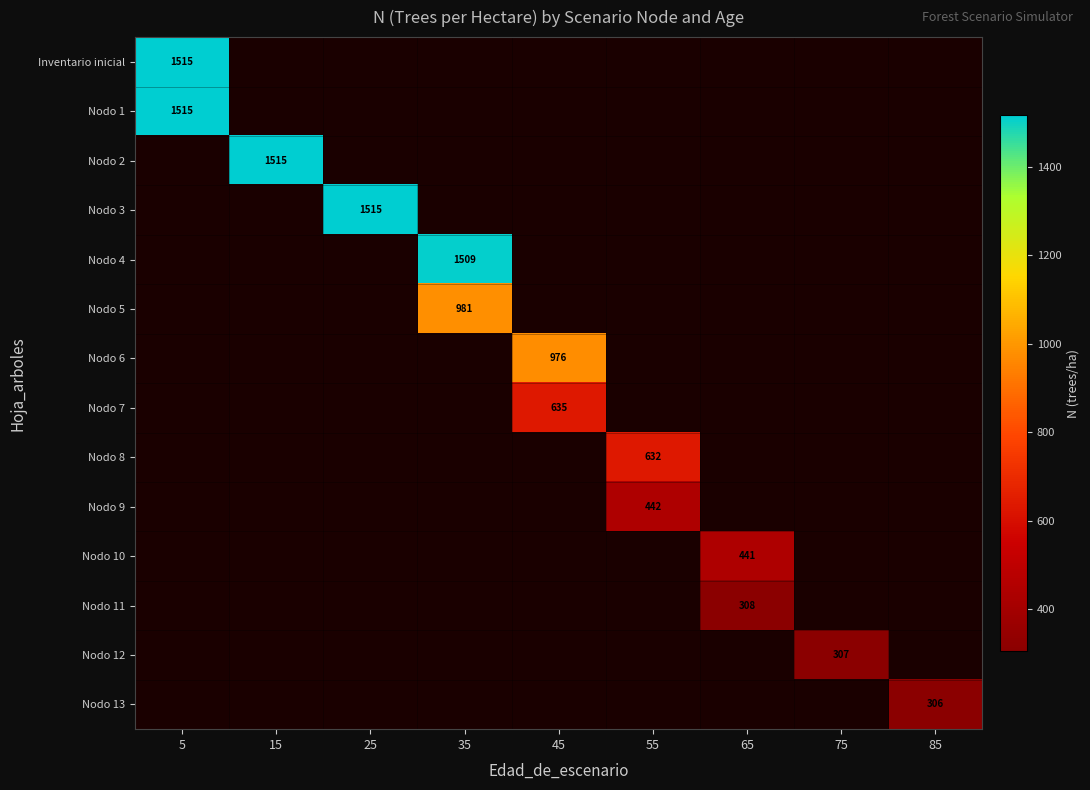

Is it true that Nodo 7 equals 635.0 at 45?

True